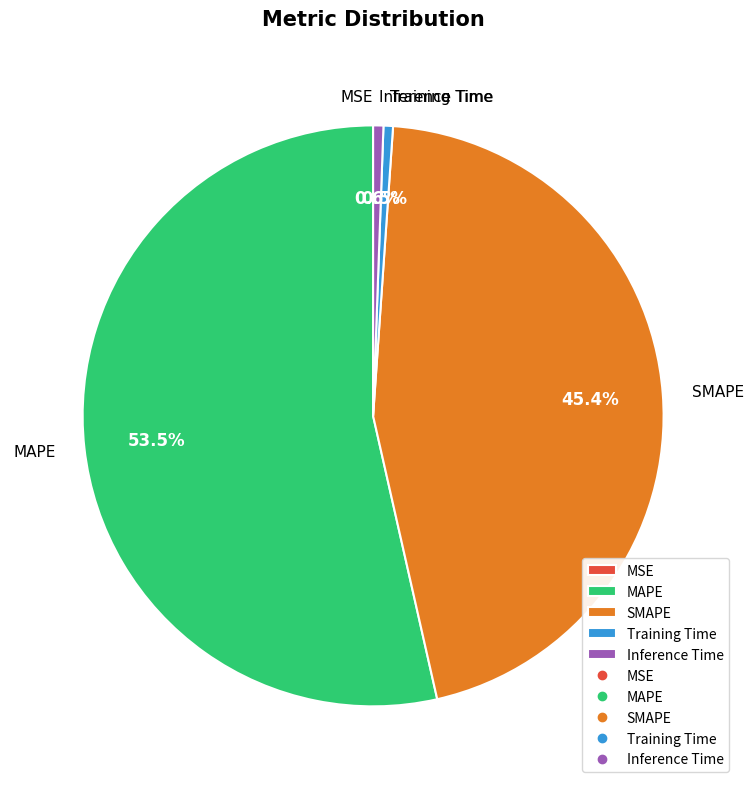

What is the total percentage of MAPE and SMAPE?

98.9%